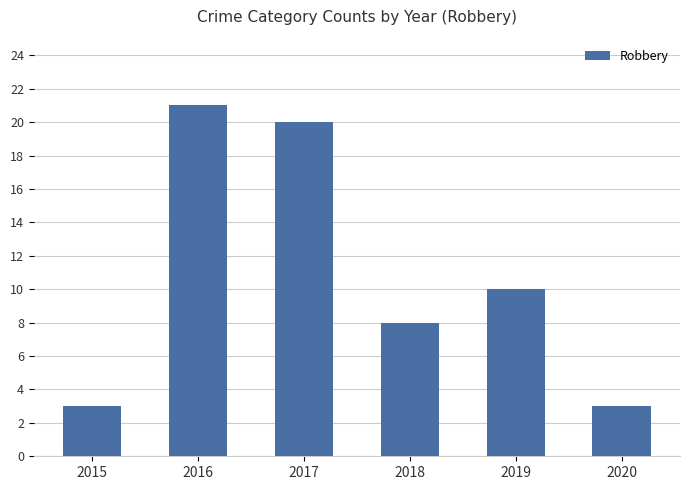

What is the value of the 3rd bar from the left?

20